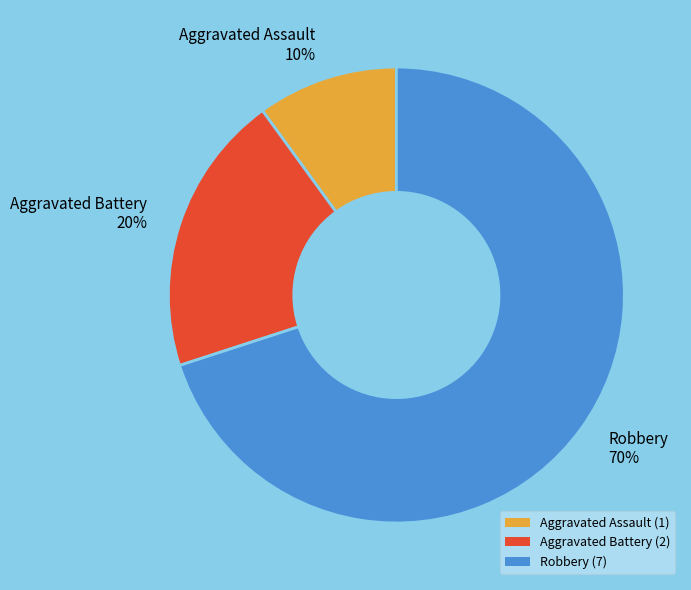

What is the largest slice in the pie chart?

Robbery